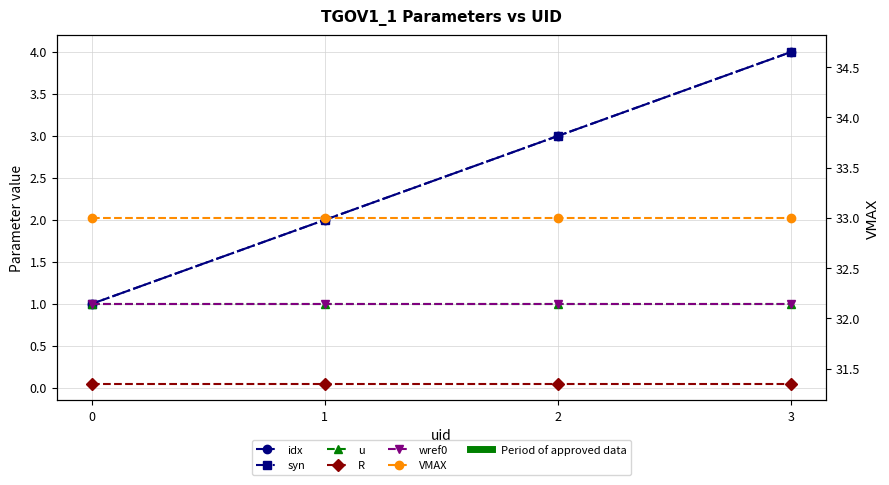

At 1, list the series in order from largest to smallest.

VMAX, idx, syn, u, wref0, R